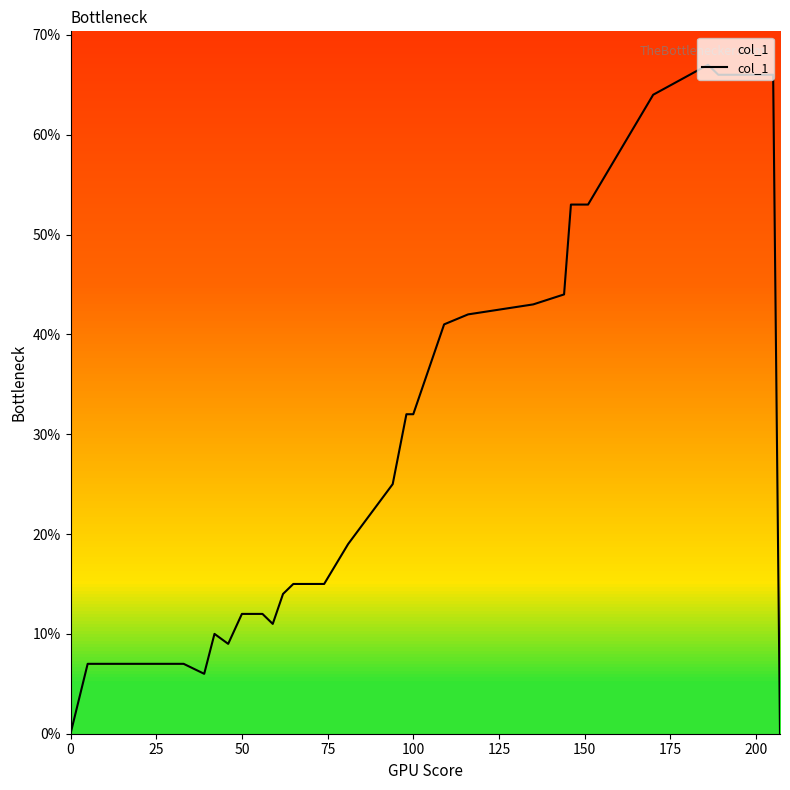

What is the sum of all values?

7.9